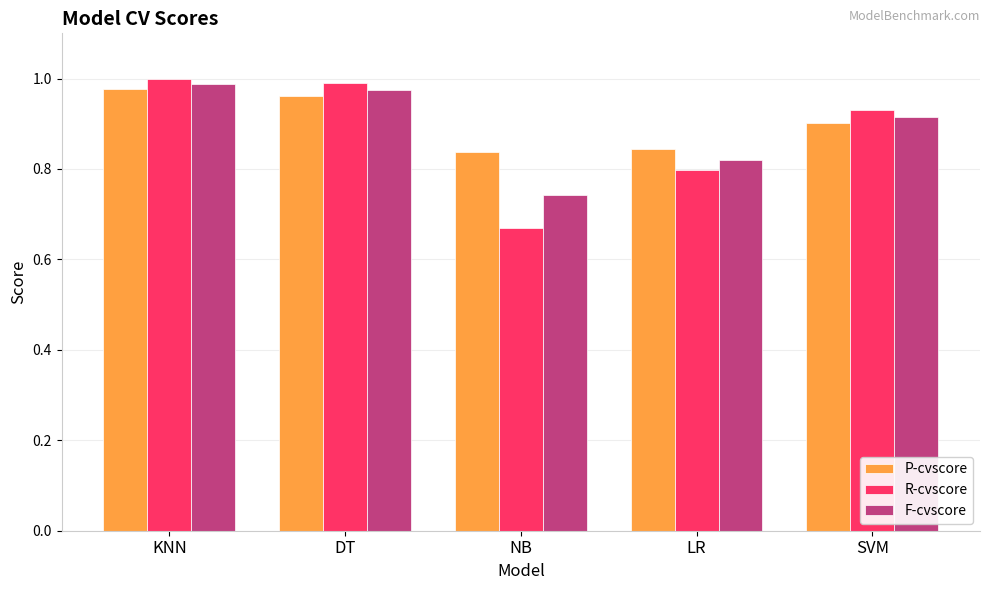

Rank the series by their maximum value, from highest to lowest.

R-cvscore, F-cvscore, P-cvscore